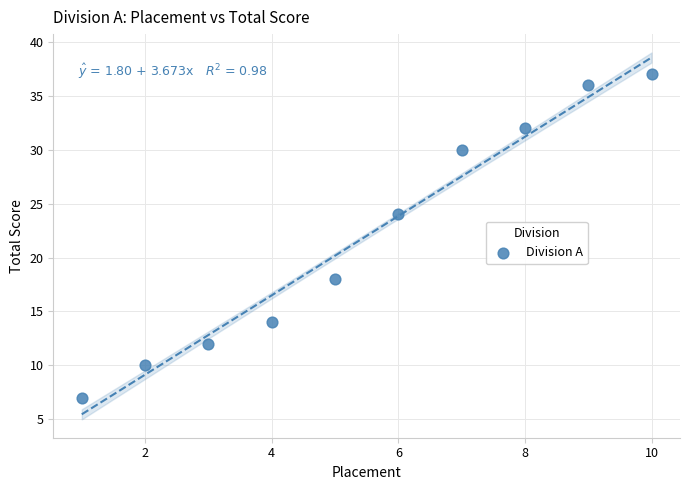

What is the range of Y values (max minus min)?

30